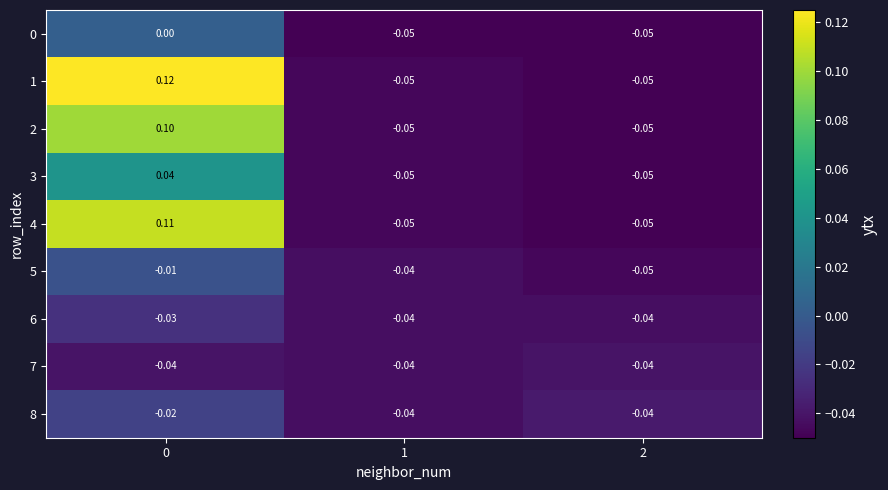

Is the value of 3 at 1 greater than the value of 7 at 2?

No